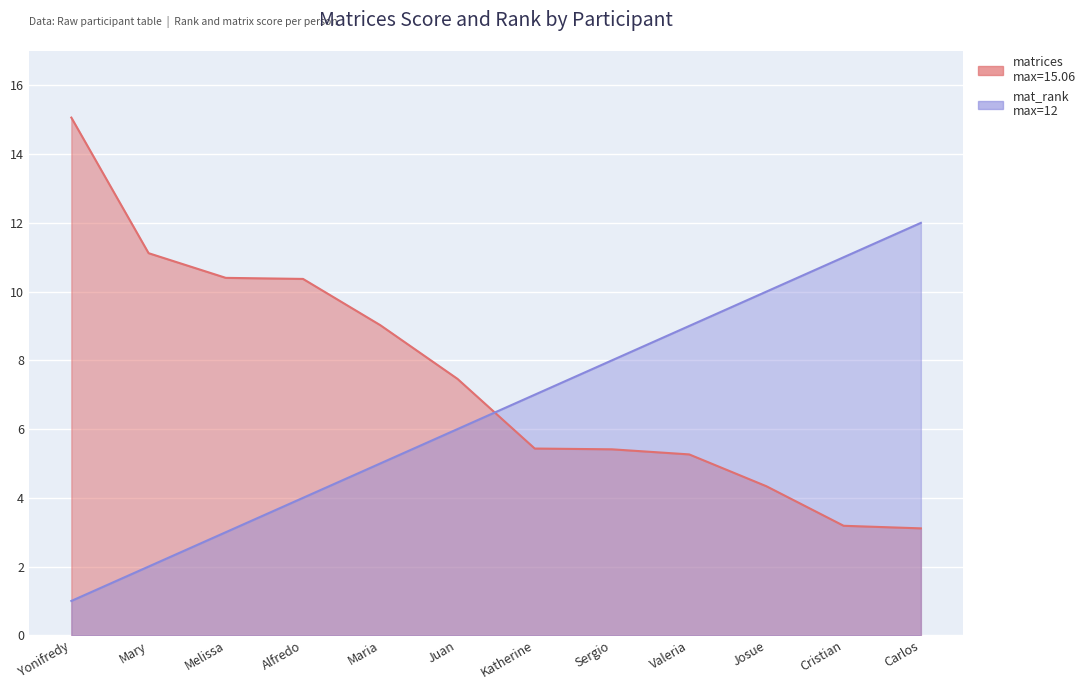

Does the chart display data point markers on the line(s)?

No